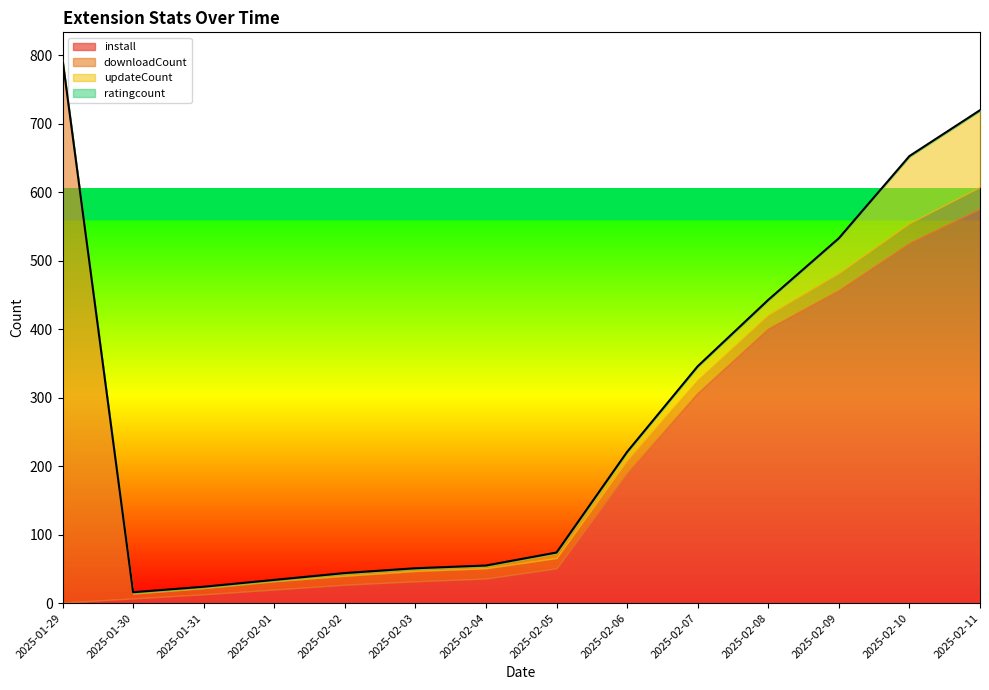

What is the sum of the ratingcount values at 2025-02-02 and 2025-02-08?

2